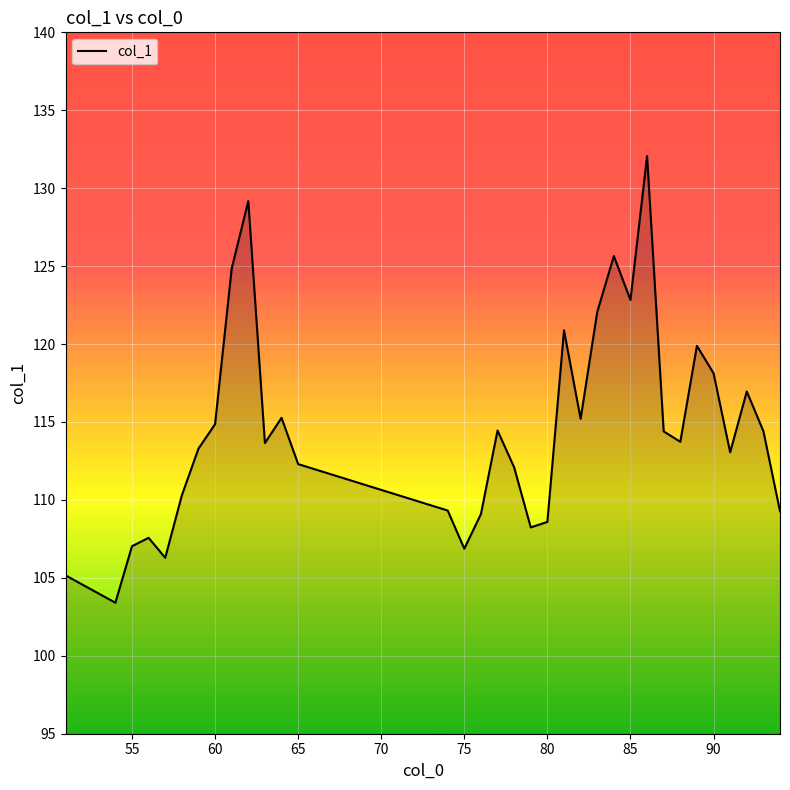

What is the greatest value displayed?

132.1